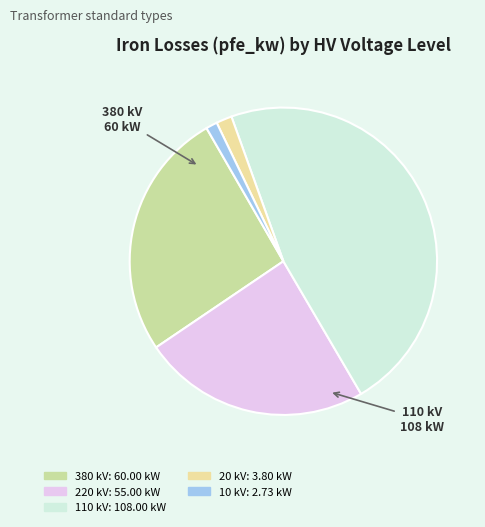

Does any single category account for the majority?

No